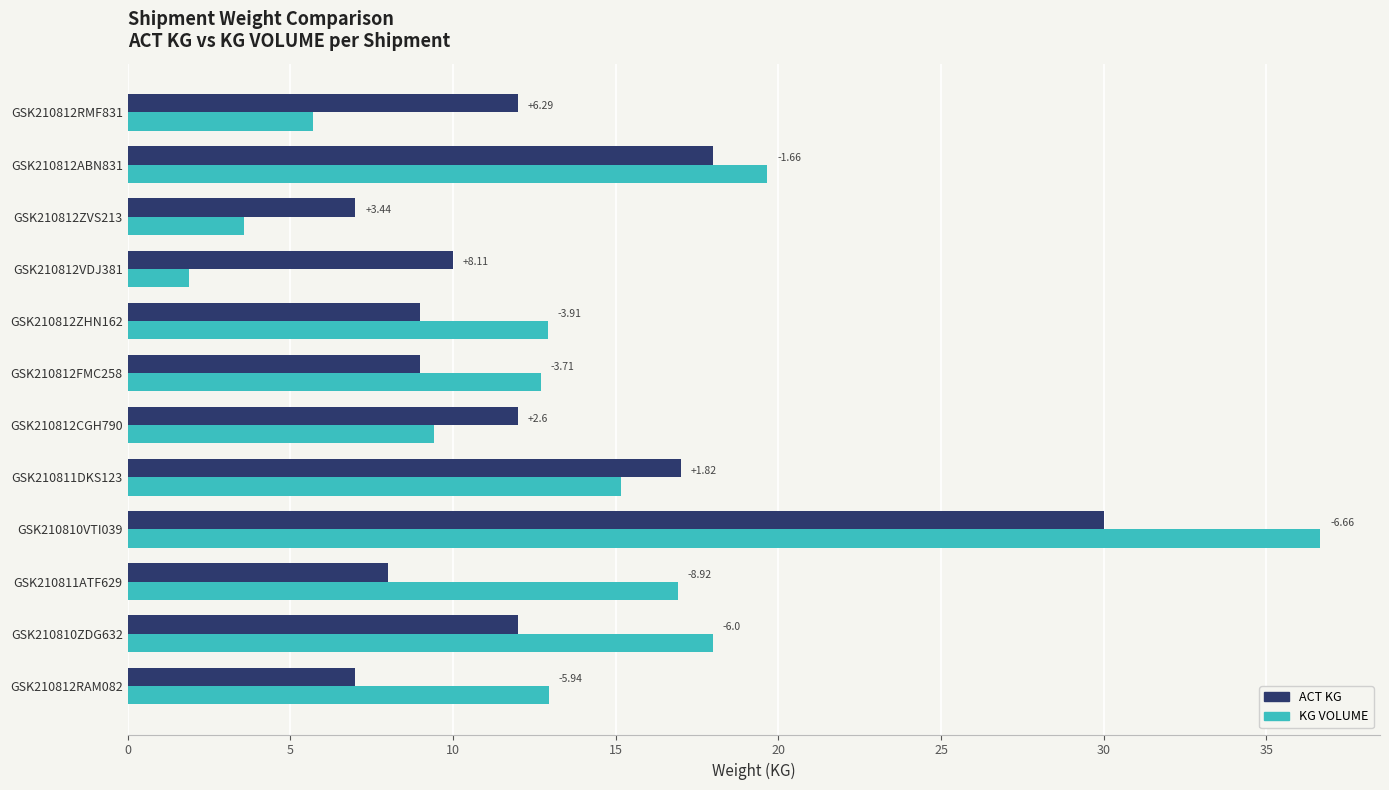

What is the label of the 3rd bar from the right?

GSK210812ZVS213